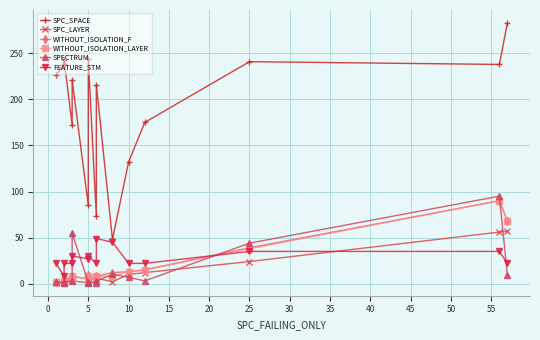

How many interior local valleys does the SPC_SPACE series have?

5